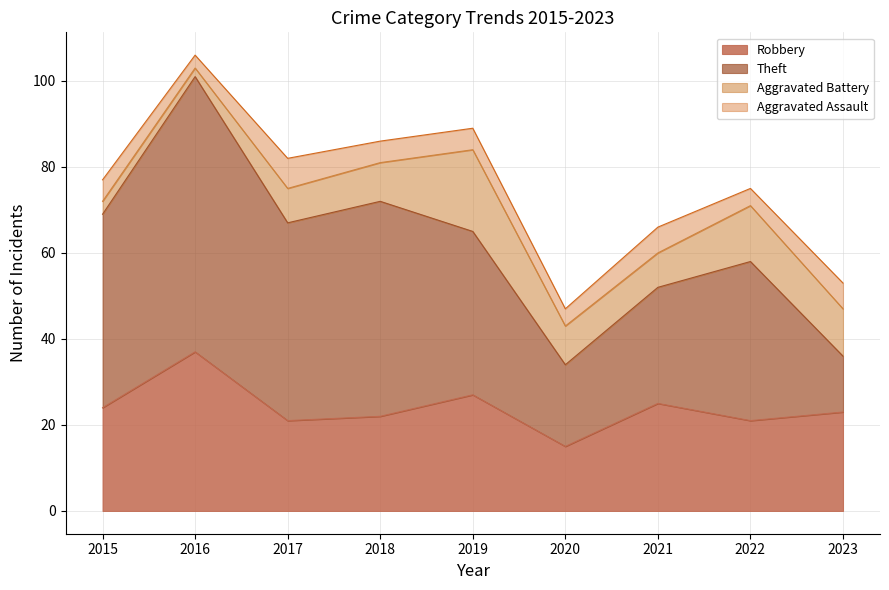

Is the value of Theft at 2016 greater than the value of Aggravated Battery at 2021?

Yes